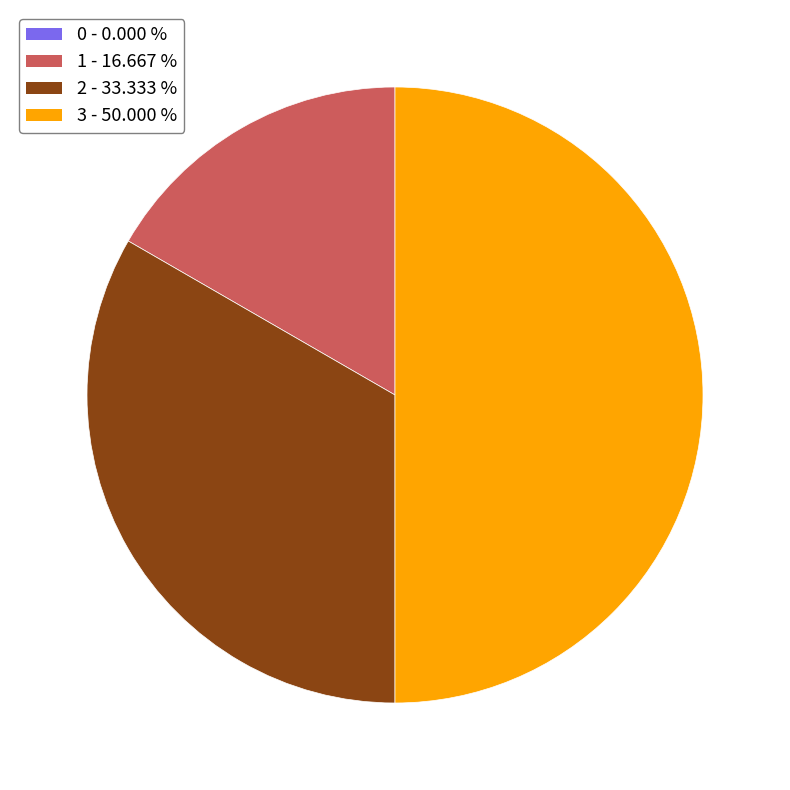

How many segments does this pie chart have?

3